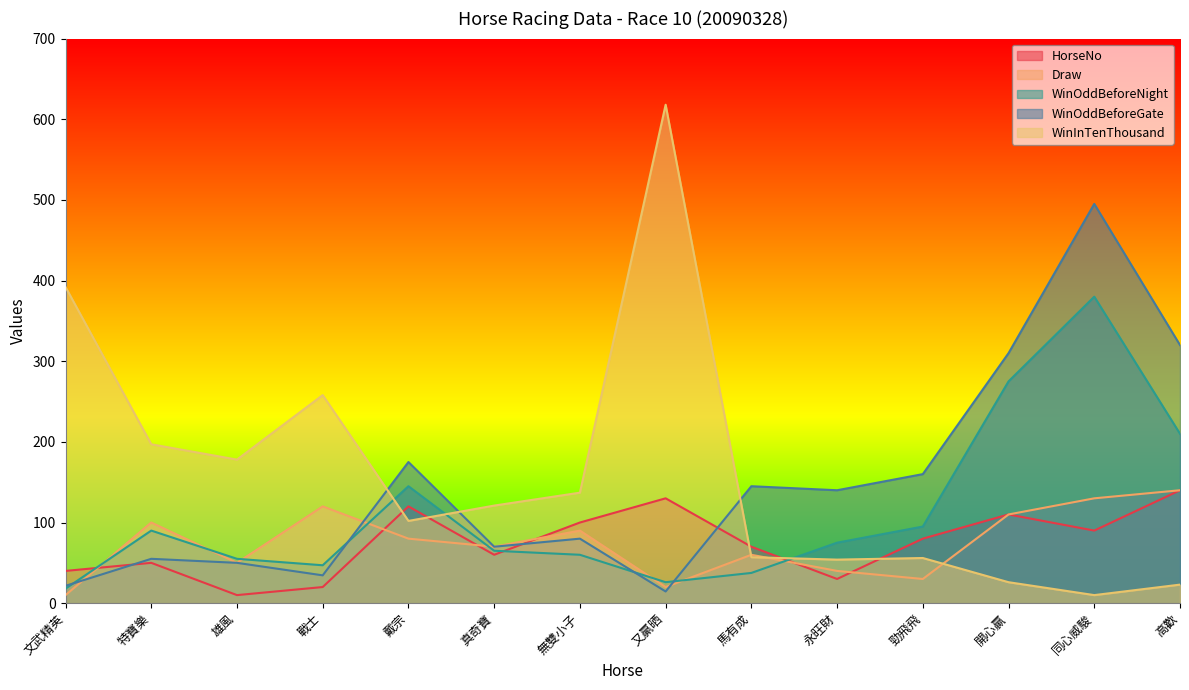

Reading left to right, extract all data points from this chart.

HorseNo: 40.0	50.0	10.0	20.0	120.0	60.0	100.0	130.0	70.0	30.0	80.0	110.0	90.0	140.0
Draw: 10.0	100.0	50.0	120.0	80.0	70.0	90.0	20.0	60.0	40.0	30.0	110.0	130.0	140.0
WinOddBeforeNight: 18.0	90.0	55.0	47.0	145.0	65.0	60.0	26.0	37.5	75.0	95.0	275.0	380.0	210.0
WinOddBeforeGate: 21.5	55.0	50.0	34.5	175.0	70.0	80.0	14.5	145.0	140.0	160.0	310.0	495.0	320.0
WinInTenThousand: 392.0	197.0	178.0	258.0	102.0	121.0	137.0	618.0	57.0	54.0	56.0	26.0	10.0	23.0